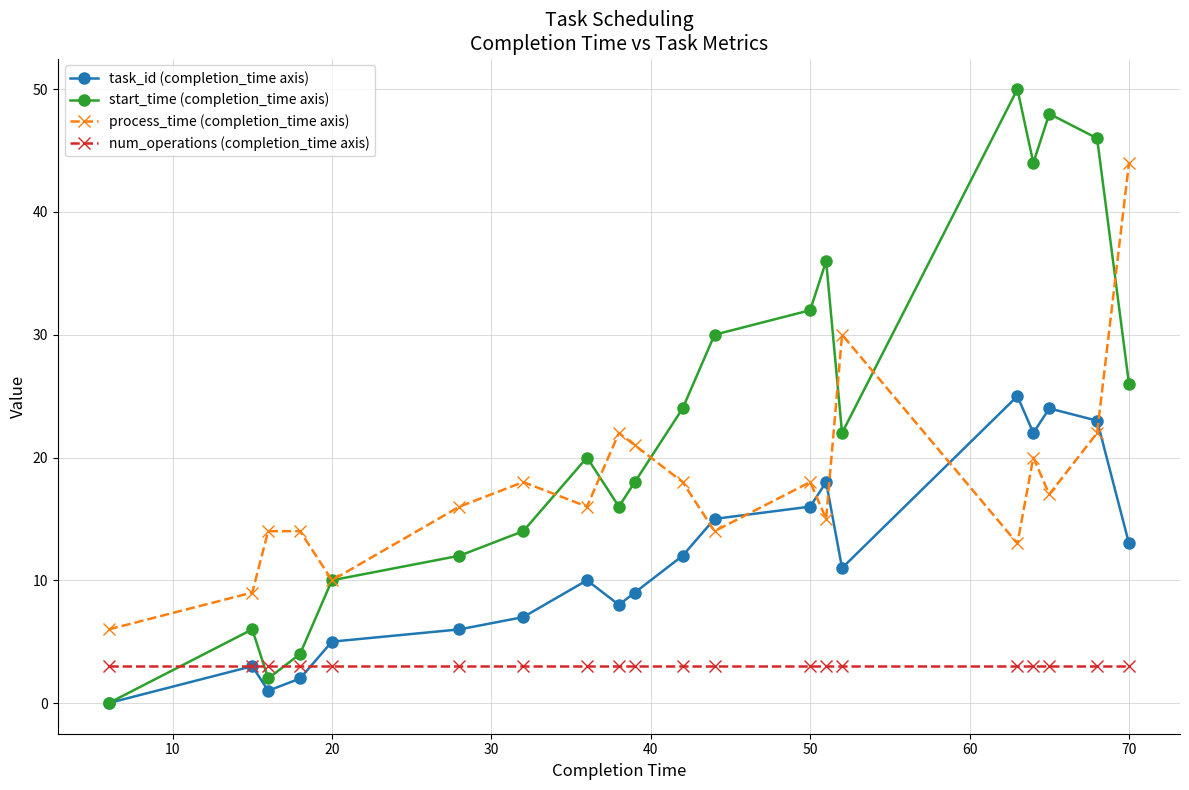

After their last crossing, which series has the higher values: process_time (completion_time axis) or start_time (completion_time axis)?

process_time (completion_time axis)